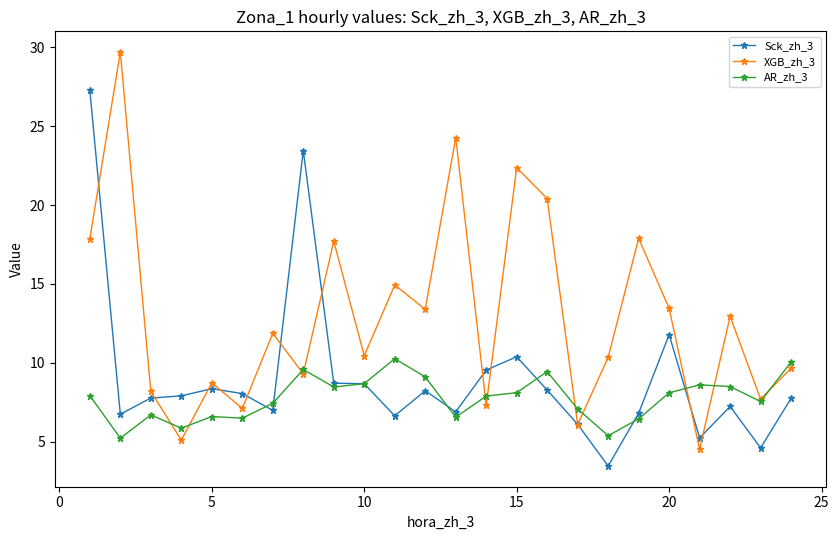

How many data points does each series have?

24